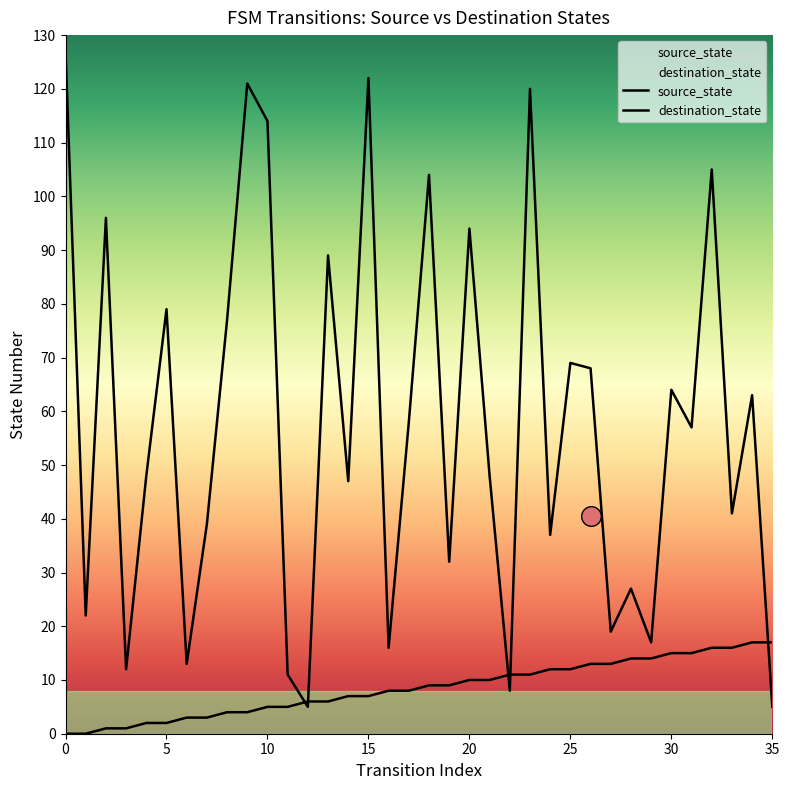

At which category is the sum across all series the highest?

23